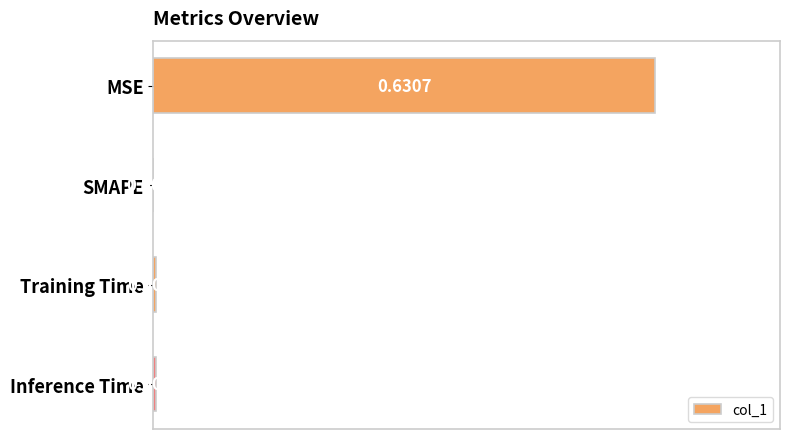

Where is the data nearest to the value 0?

SMAPE